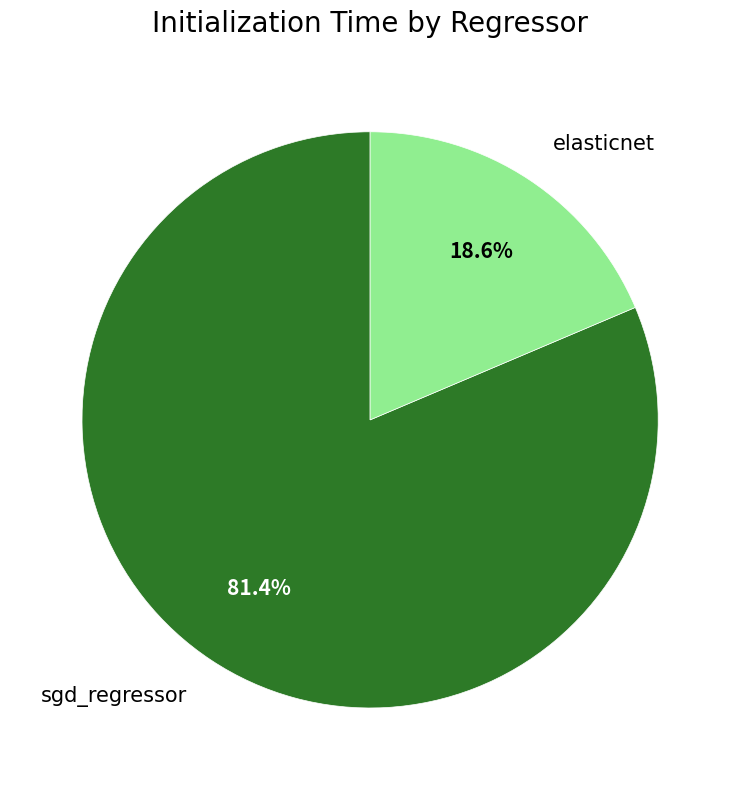

Does any single category account for the majority?

Yes